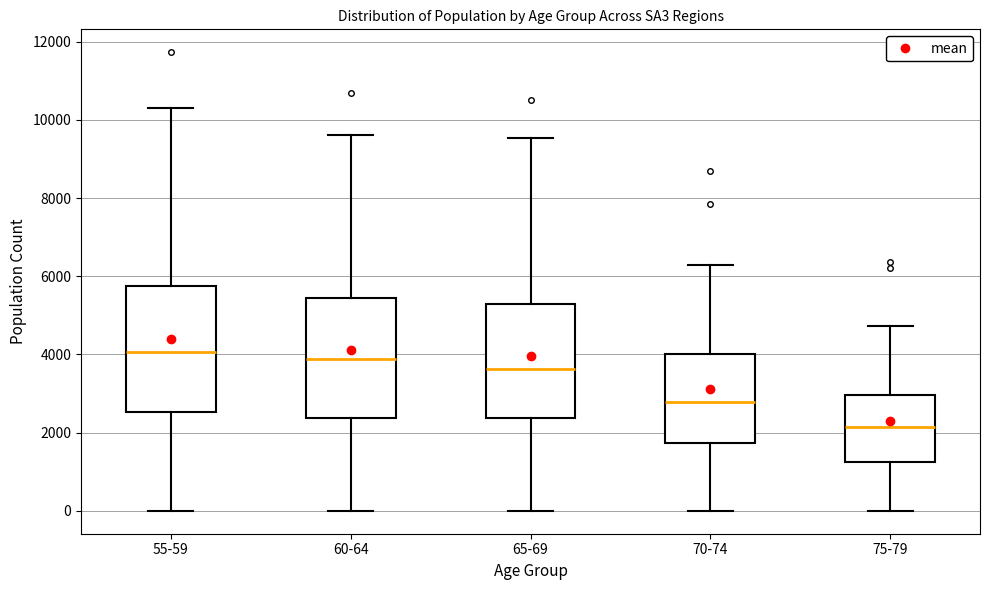

Reading left to right, transcribe this box plot: for each box, give where its median line is, the range the box spans, and where its two whiskers end, as read against the y-axis. The values are not printed on the chart, so give them approximately, as read against the axis.

55-59: median 4000, box 2600 to 5800, whiskers 0 to 10400
60-64: median 3800, box 2400 to 5400, whiskers 0 to 9600
65-69: median 3600, box 2400 to 5200, whiskers 0 to 9600
70-74: median 2800, box 1800 to 4000, whiskers 0 to 6200
75-79: median 2200, box 1200 to 3000, whiskers 0 to 4800